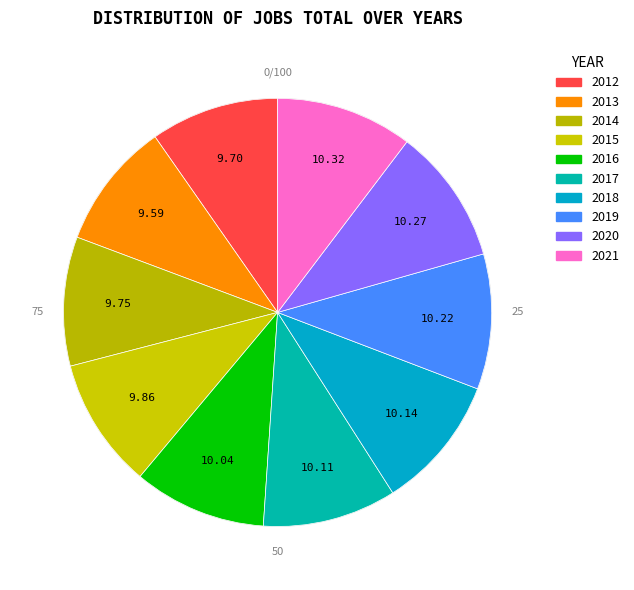

To the nearest percent, what is the combined percentage of 2021 and 2013?

20%